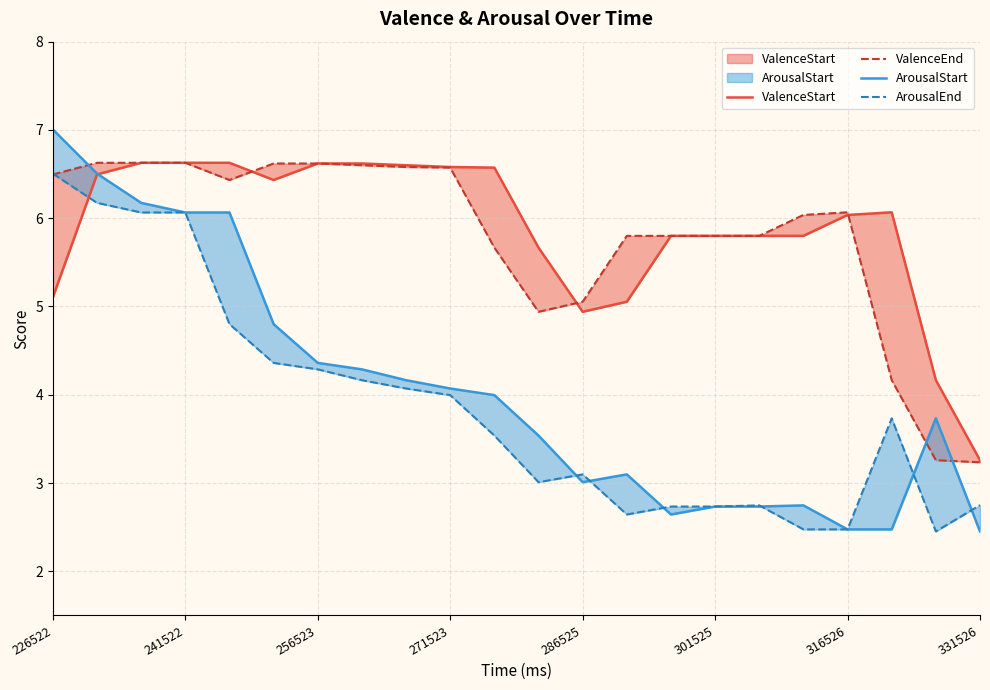

Which series has the largest total across all categories?

ValenceStart